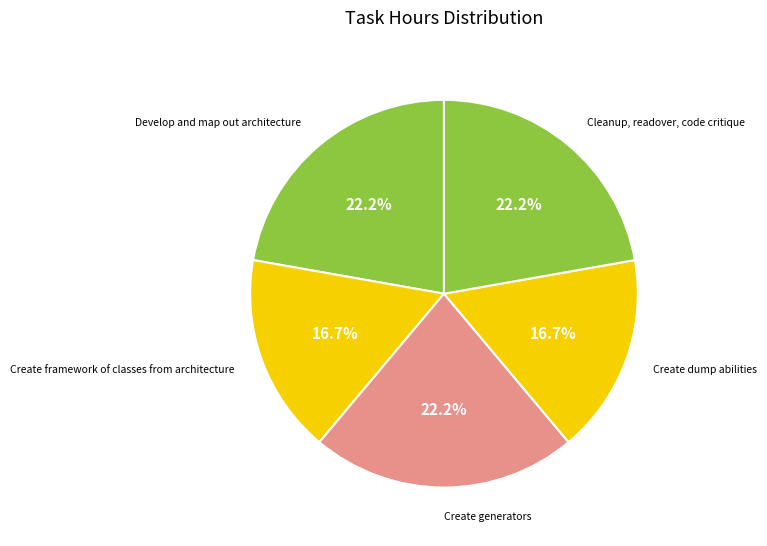

How many segments does this pie chart have?

5